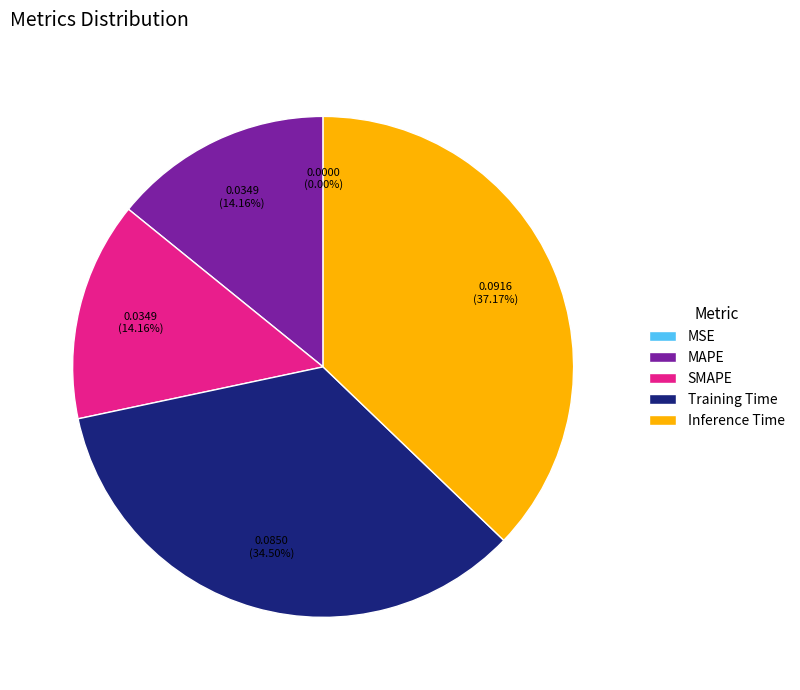

Is the sum of MAPE and Training Time greater than half?

No